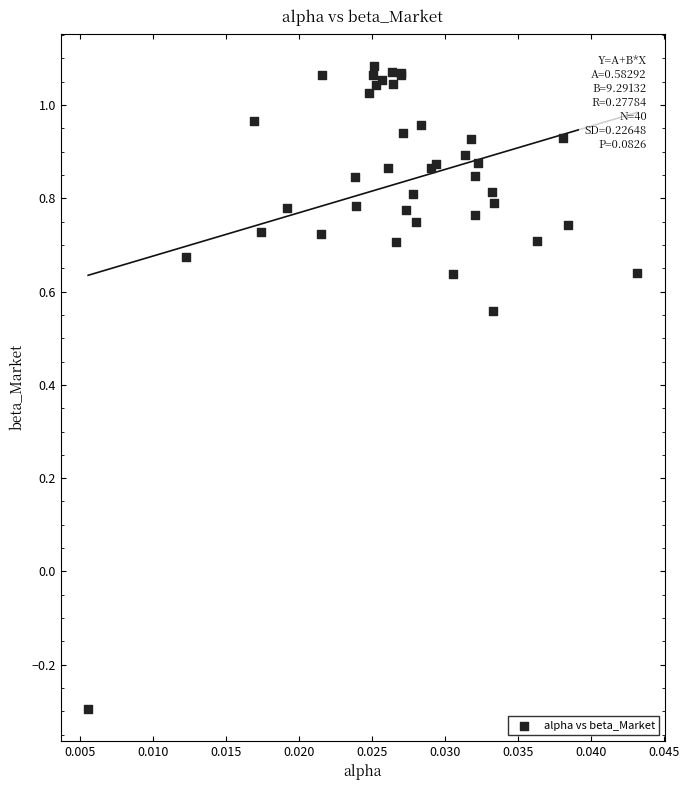

What Y value in the scatter plot is closest to 0?

-0.3